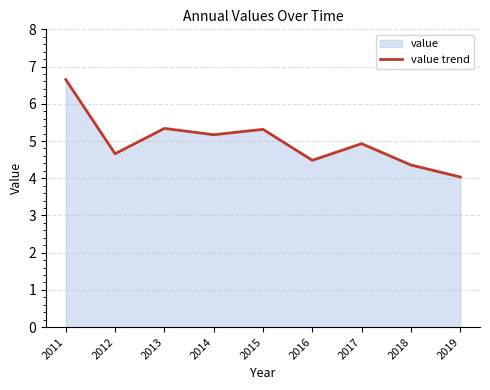

Where is the first local minimum?

2012